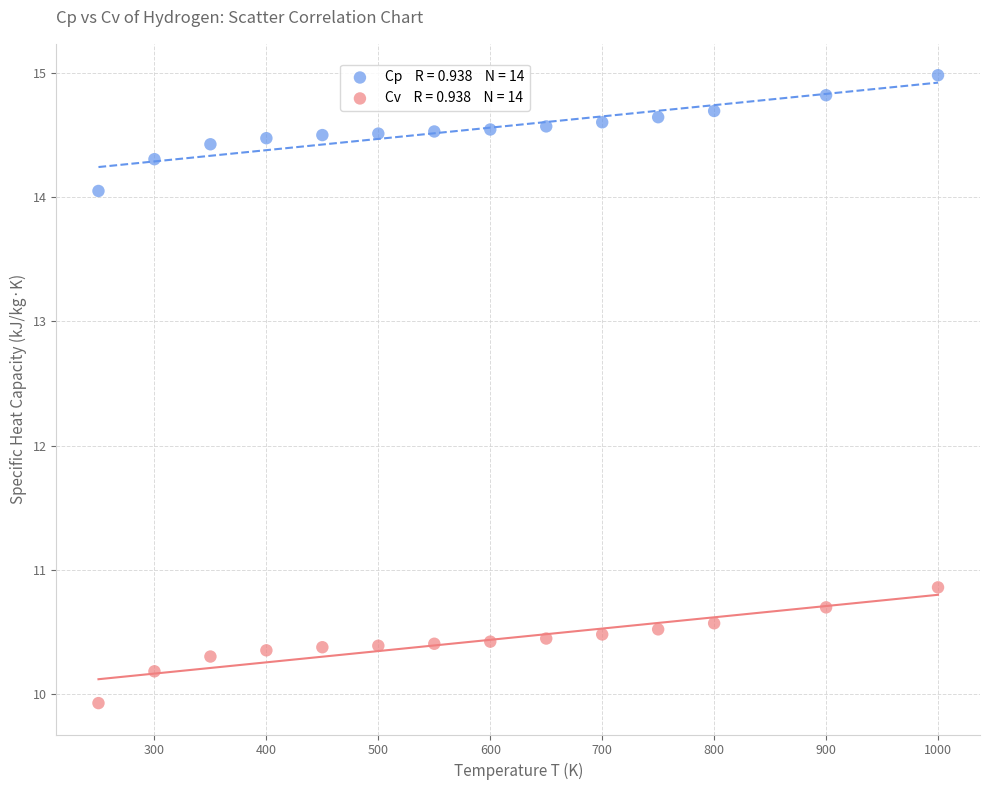

Across all data points, what is the range of X values (max minus min)?

750.0